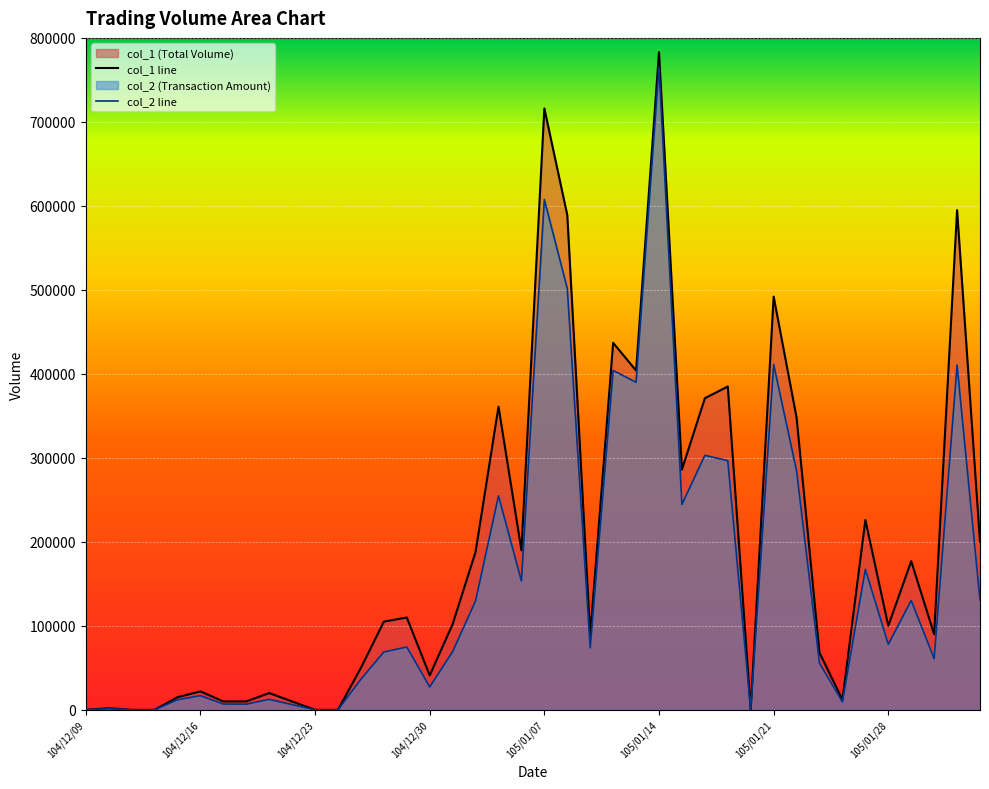

True or false: col_1 line has a value of 238587 at 104/12/23.

False